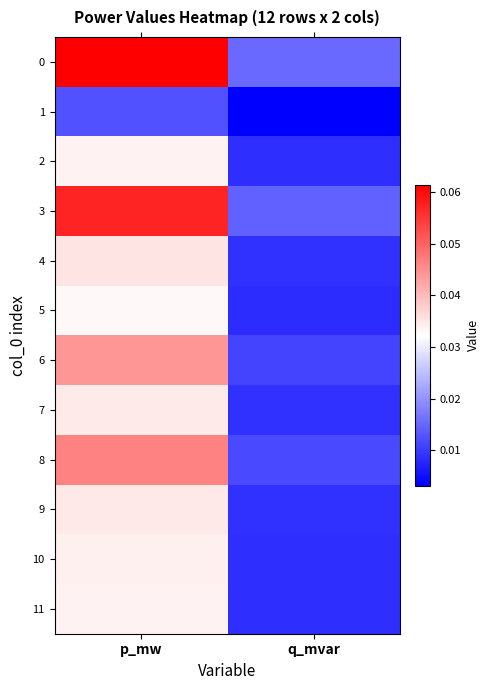

What is the greatest value displayed?

0.1